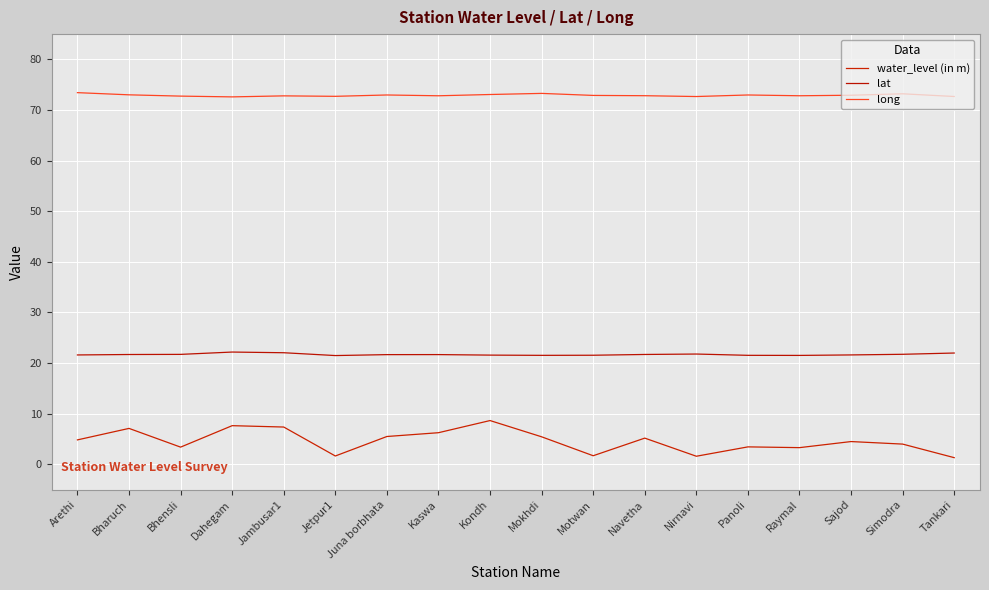

Reading left to right, extract all data points from this chart.

water_level (in m): Arethi=4.8	Bharuch=7.1	Bhensli=3.4	Dahegam=7.6	Jambusar1=7.4	Jetpur1=1.6	Juna borbhata=5.5	Kaswa=6.2	Kondh=8.7	Mokhdi=5.4	Motwan=1.7	Navetha=5.2	Nirnavi=1.6	Panoli=3.5	Raymal=3.3	Sajod=4.5	Simodra=4.0	Tankari=1.3
lat: Arethi=21.6	Bharuch=21.7	Bhensli=21.7	Dahegam=22.2	Jambusar1=22.1	Jetpur1=21.5	Juna borbhata=21.7	Kaswa=21.7	Kondh=21.6	Mokhdi=21.5	Motwan=21.6	Navetha=21.7	Nirnavi=21.8	Panoli=21.5	Raymal=21.5	Sajod=21.6	Simodra=21.7	Tankari=22.0
long: Arethi=73.4	Bharuch=73.0	Bhensli=72.8	Dahegam=72.6	Jambusar1=72.8	Jetpur1=72.7	Juna borbhata=73.0	Kaswa=72.8	Kondh=73.1	Mokhdi=73.3	Motwan=72.9	Navetha=72.8	Nirnavi=72.7	Panoli=73.0	Raymal=72.8	Sajod=72.9	Simodra=73.2	Tankari=72.7